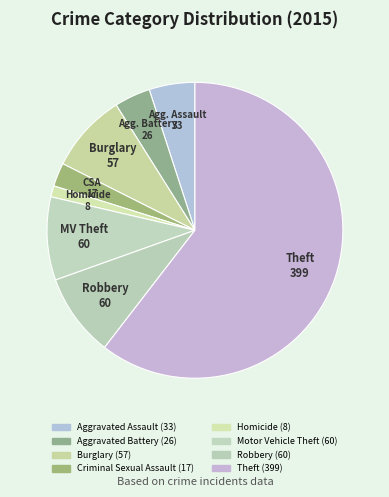

To the nearest percent, what is the average slice percentage?

12%